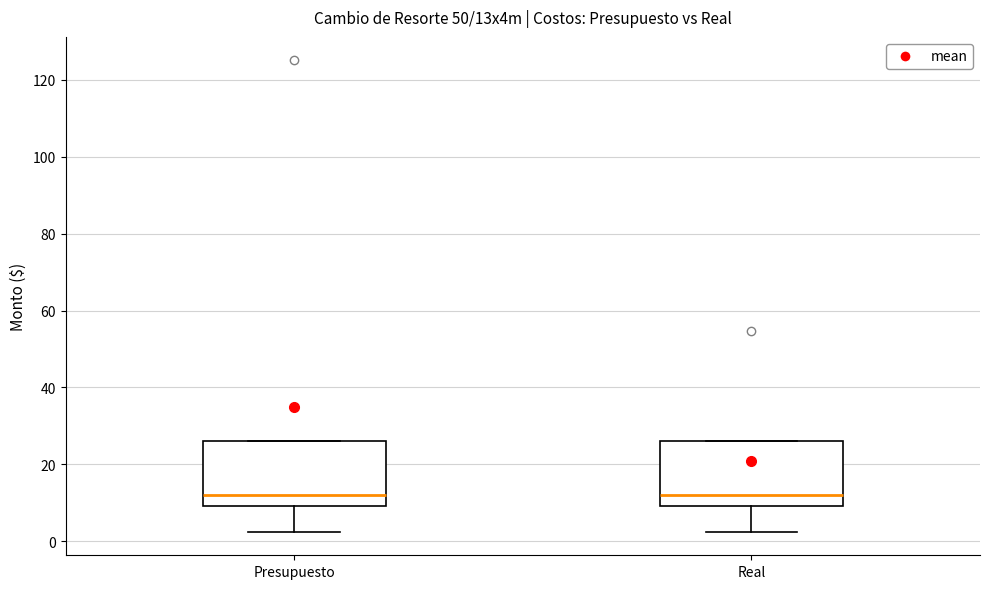

Where is the lower edge of the box for Presupuesto on the y-axis? The values are not printed on the chart, so give them approximately, as read against the axis.

10